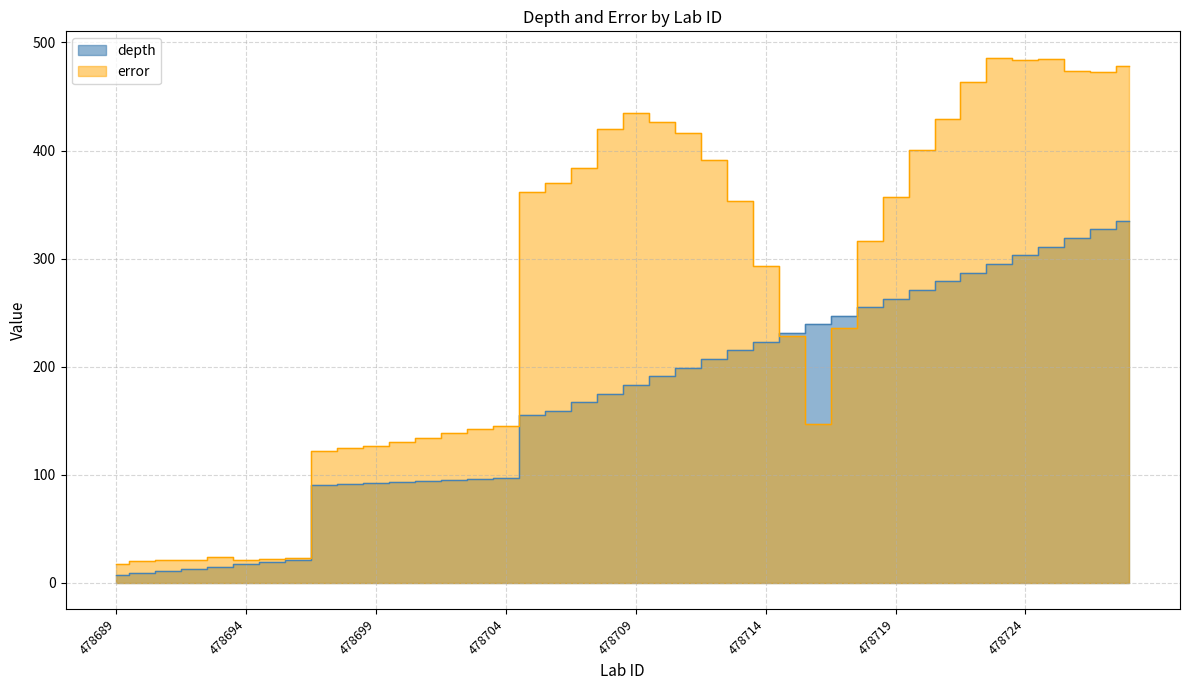

What is the sum of the depth values at 478693 and 478718?

270.0